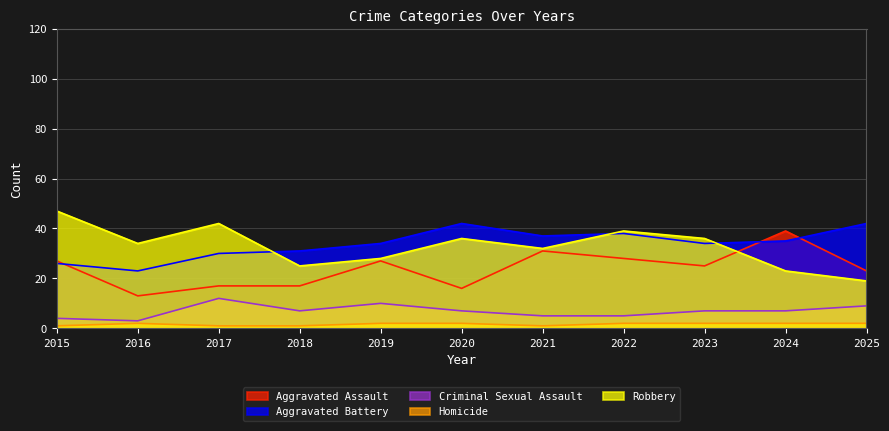

Reading right to left, transcribe all the data shown in this chart.

Aggravated Assault: 2025=23	2024=39	2023=25	2022=28	2021=31	2020=16	2019=27	2018=17	2017=17	2016=13	2015=27
Aggravated Battery: 2025=42	2024=35	2023=34	2022=38	2021=37	2020=42	2019=34	2018=31	2017=30	2016=23	2015=26
Criminal Sexual Assault: 2025=9	2024=7	2023=7	2022=5	2021=5	2020=7	2019=10	2018=7	2017=12	2016=3	2015=4
Homicide: 2025=2	2024=2	2023=2	2022=2	2021=1	2020=2	2019=2	2018=1	2017=1	2016=2	2015=1
Robbery: 2025=19	2024=23	2023=36	2022=39	2021=32	2020=36	2019=28	2018=25	2017=42	2016=34	2015=47